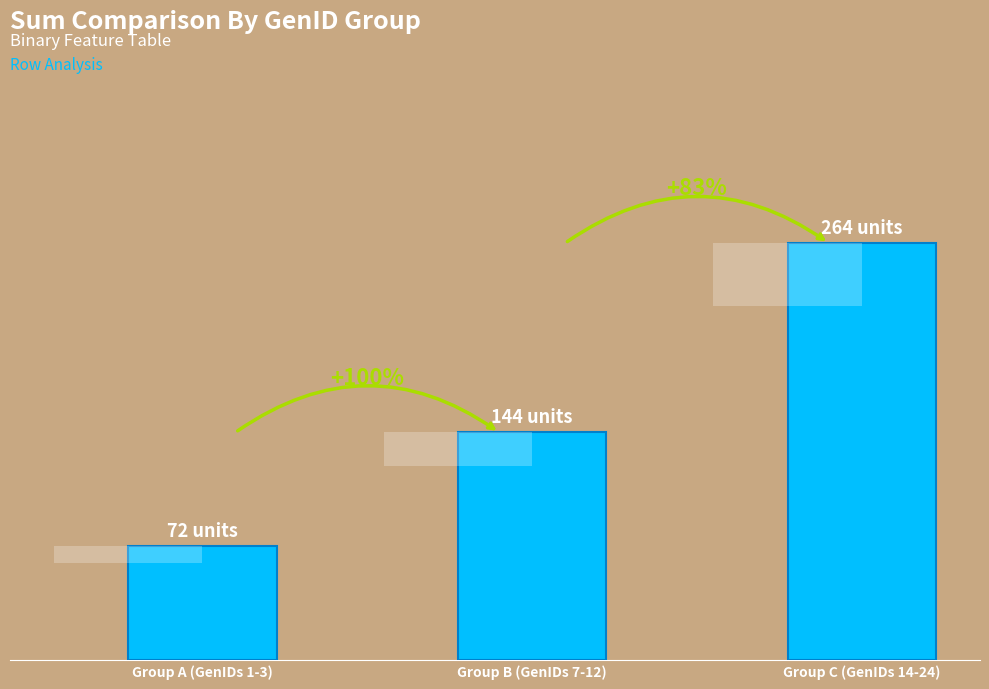

Read the value at Group B (GenIDs 7-12).

144